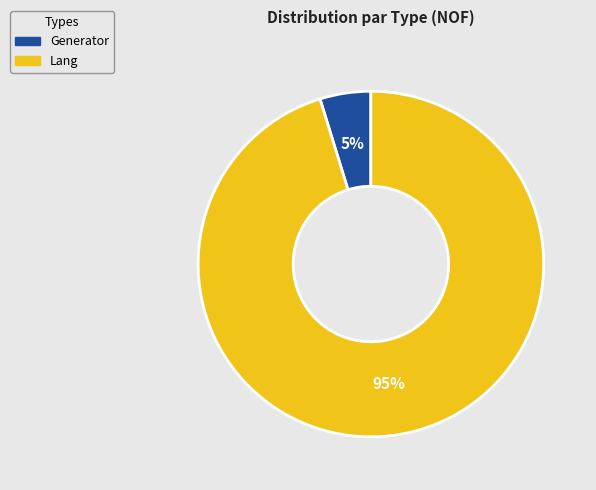

To the nearest percent, what is the difference between the Lang and Generator slice percentages?

90%